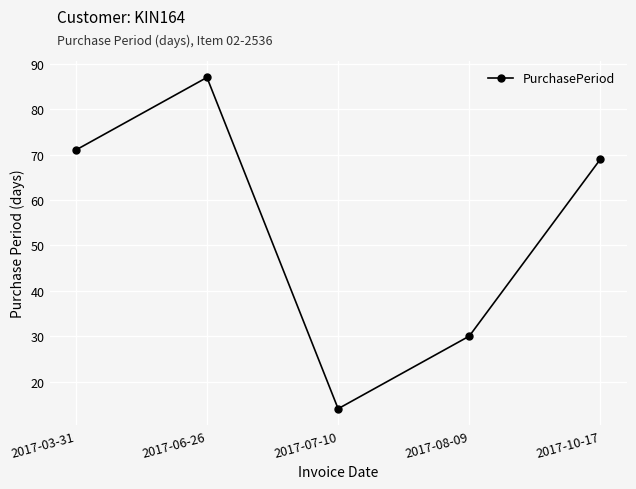

What is the sum of the values at 2017-10-17 and 2017-06-26?

156